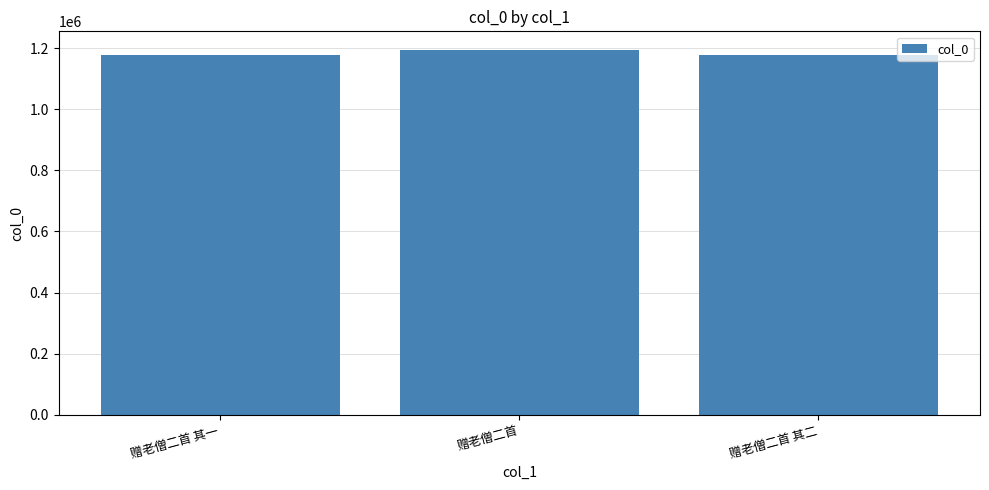

At which category does the chart reach its peak across all series?

赠老僧二首